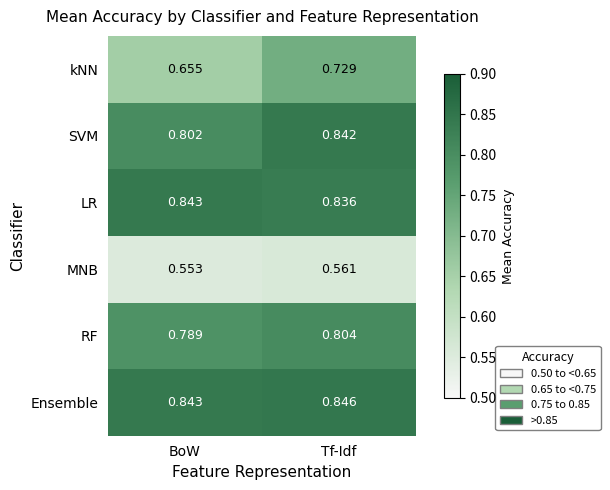

Which series has the widest spread of values?

kNN